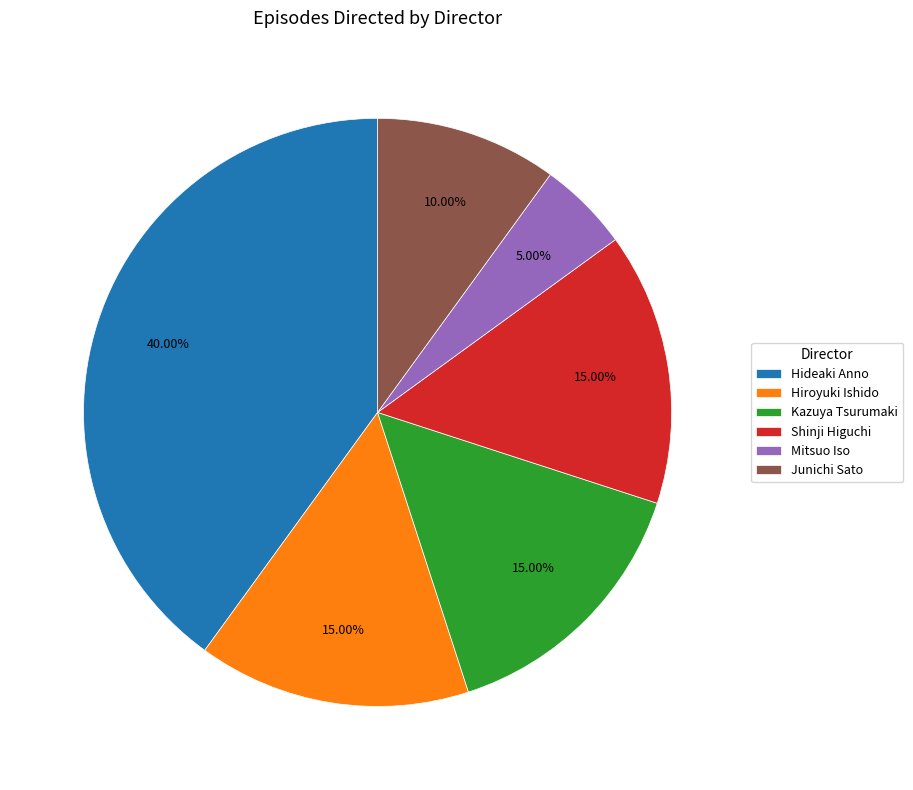

What is the total percentage of Junichi Sato and Kazuya Tsurumaki?

25.0%